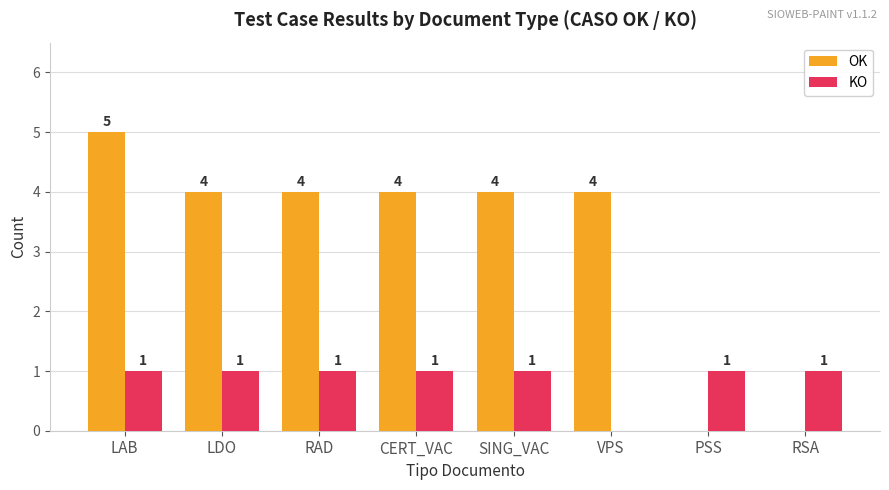

What is the sum of all KO values?

7